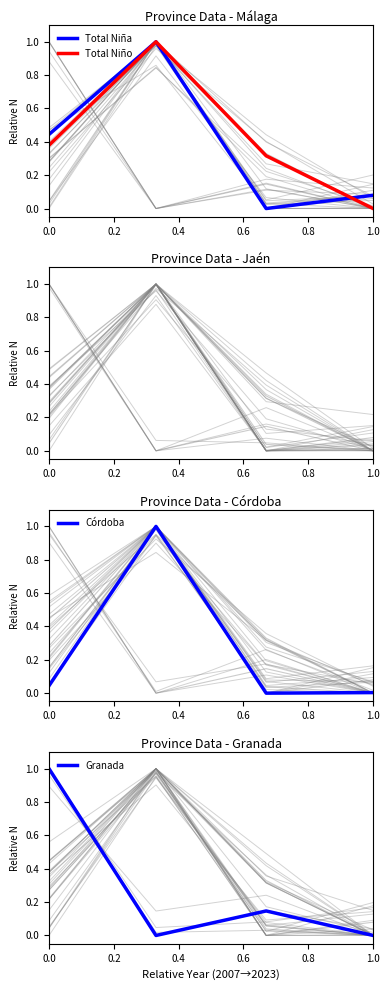

What is the highest value of the Total Niño series?

1.0